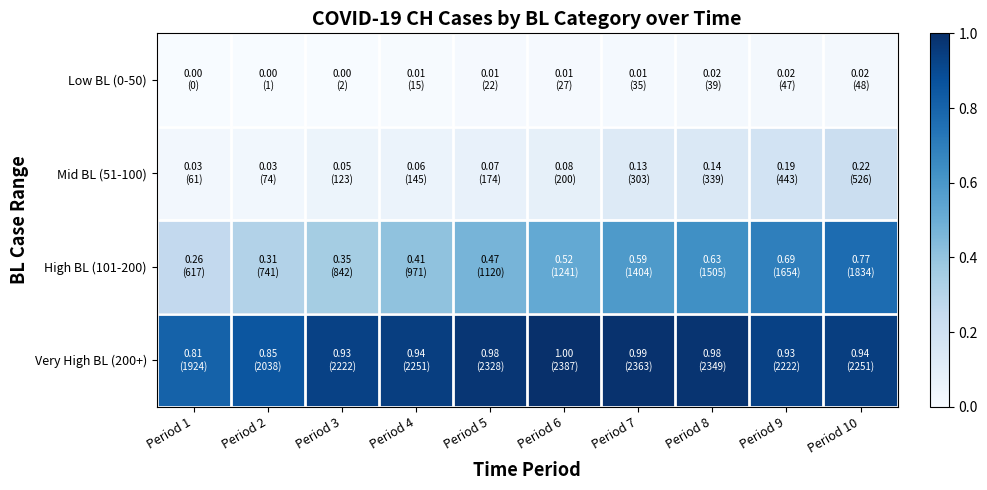

Which category has the highest value across all series?

Period 6